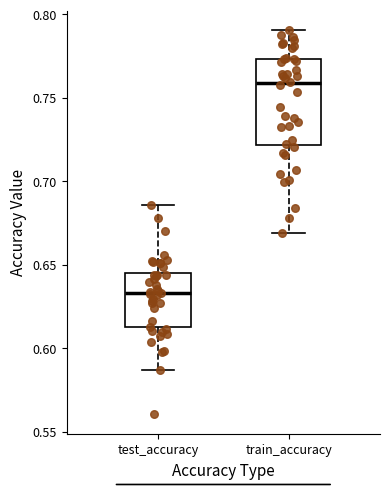

Which box has the highest median line?

train_accuracy